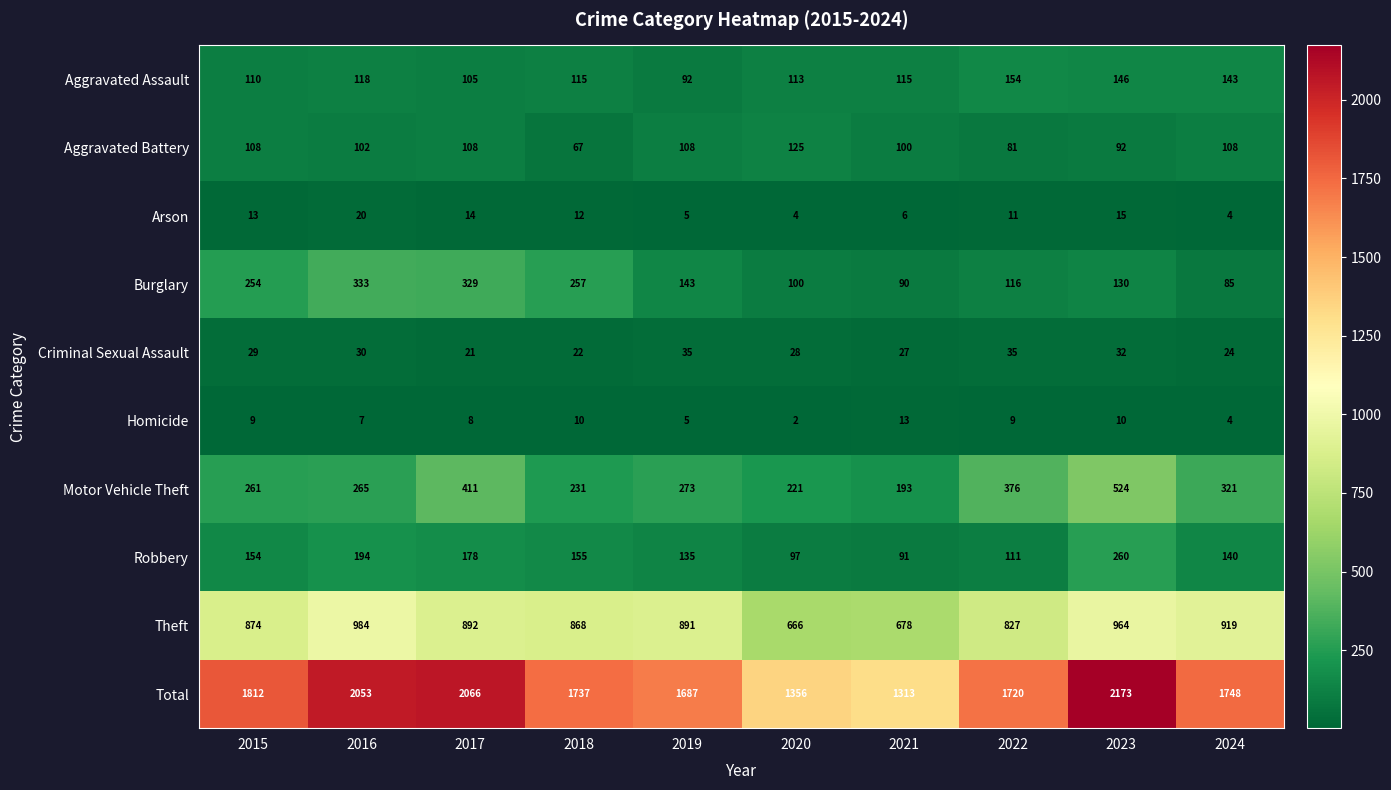

What is the sum of the Criminal Sexual Assault values at 2024 and 2016?

54